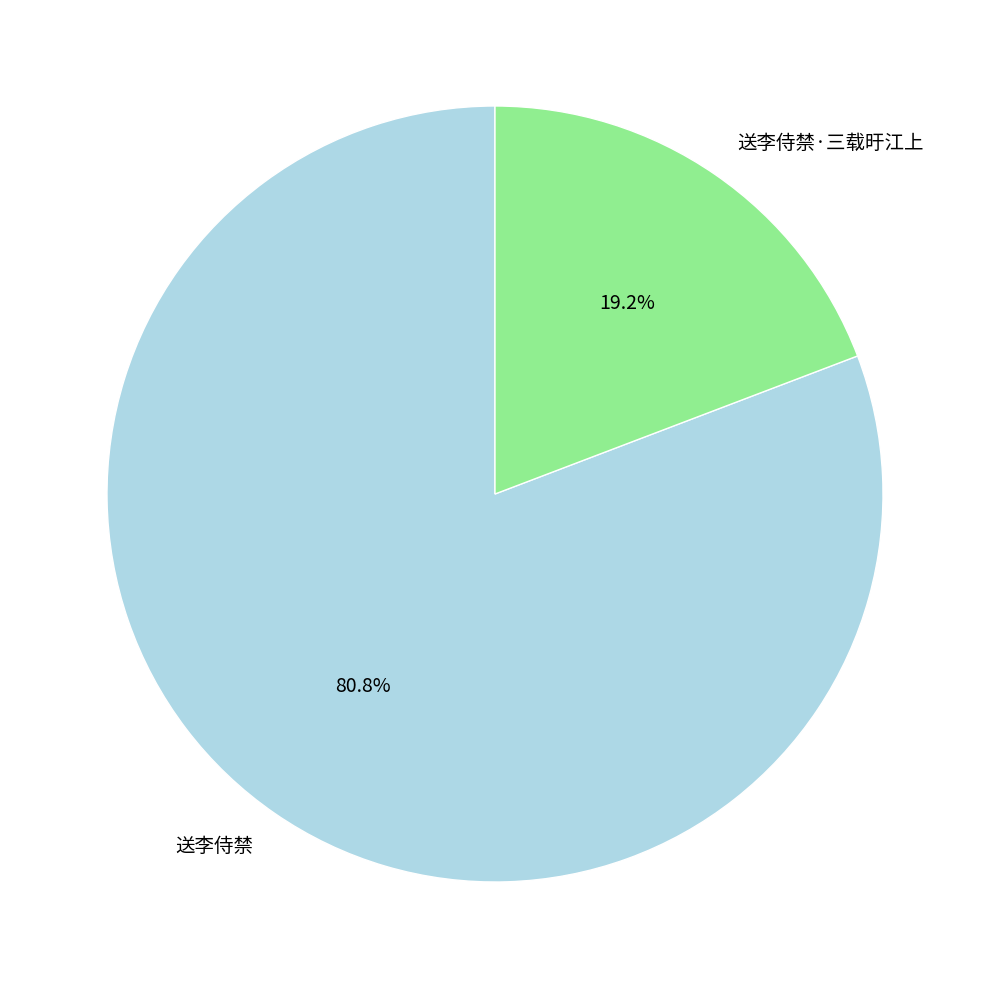

How many slices are in this pie chart?

2